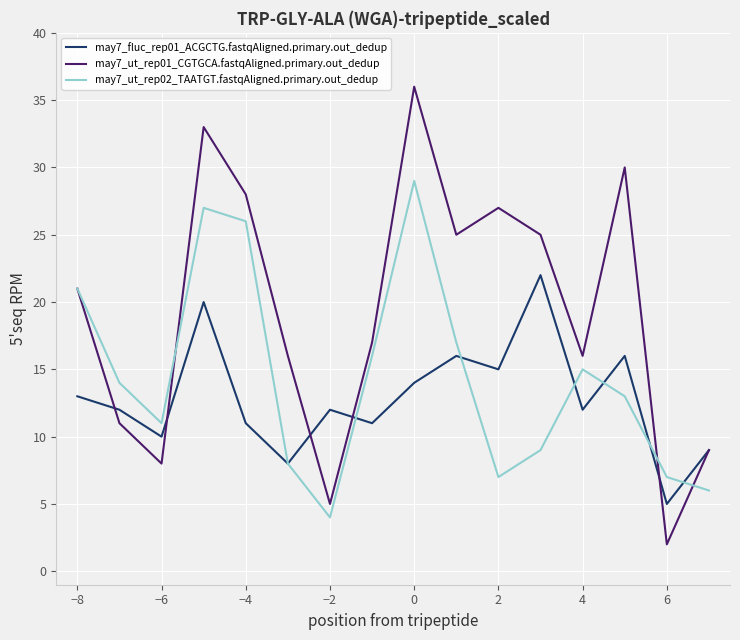

What is the maximum value shown in the chart?

36